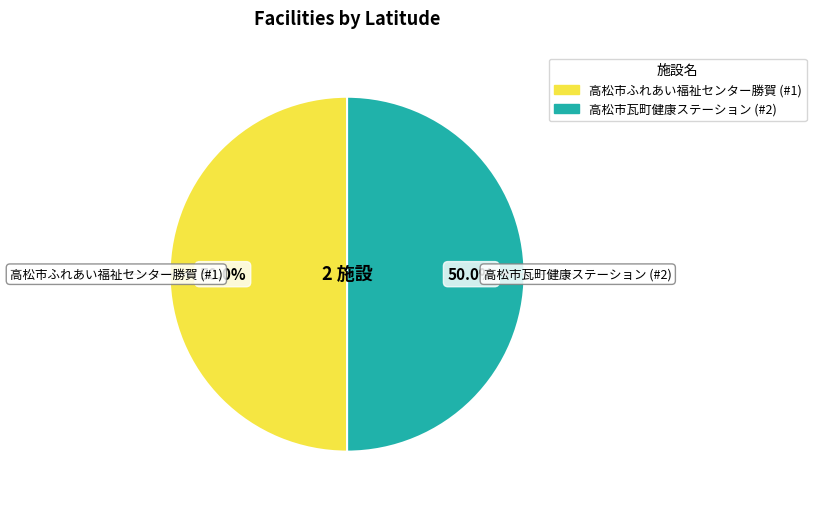

To the nearest percent, what is the average slice percentage?

50%